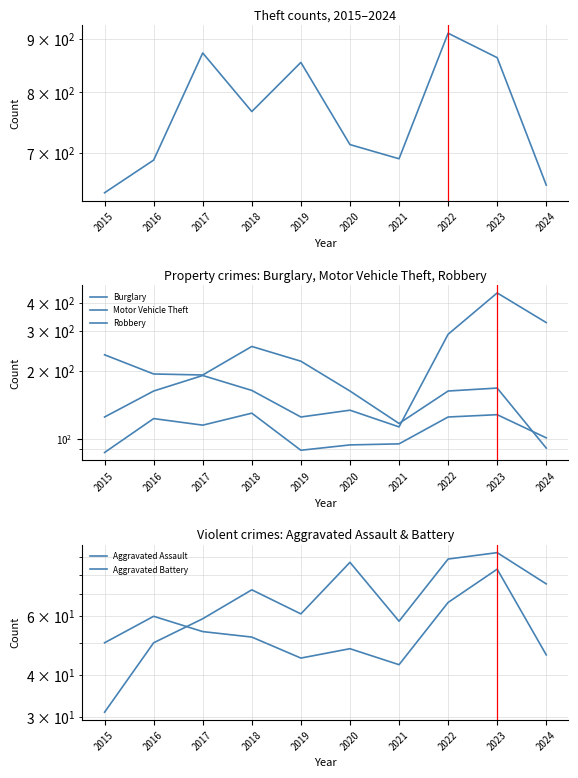

Is it true that Motor Vehicle Theft equals 90 at 2020?

False